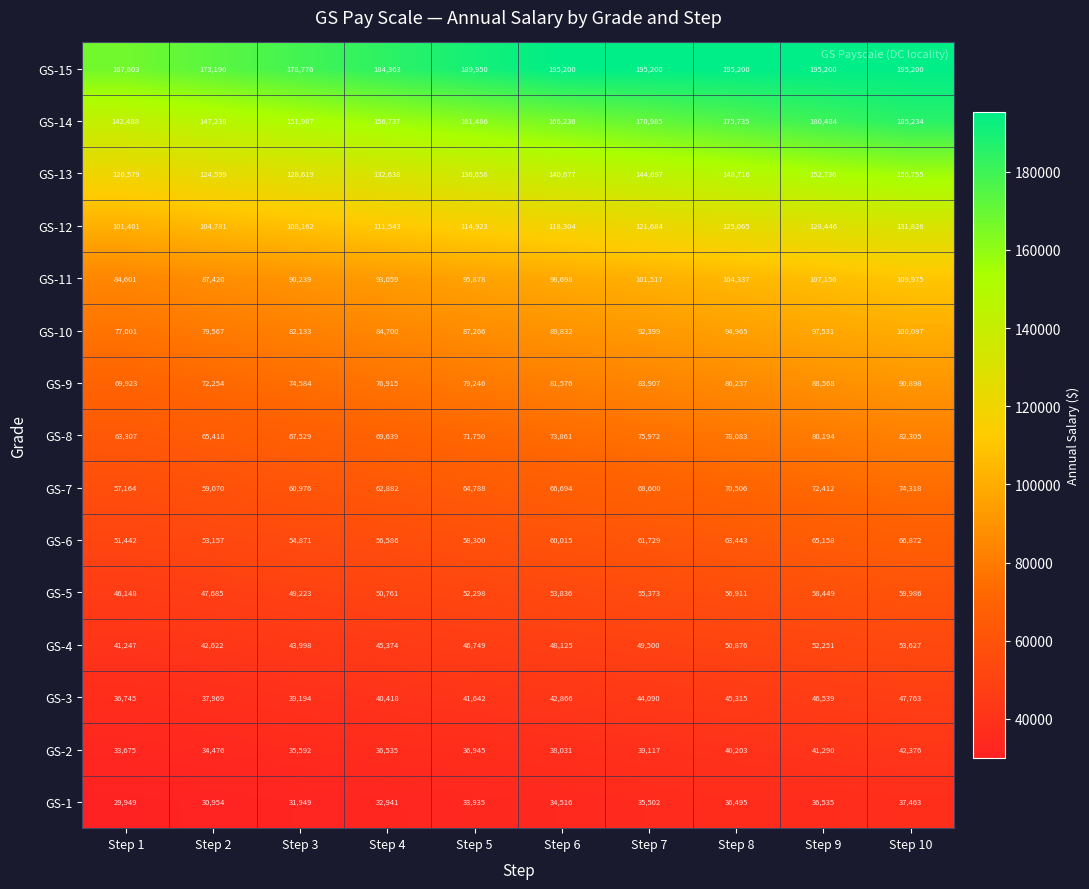

What is the minimum value shown in the chart?

29949